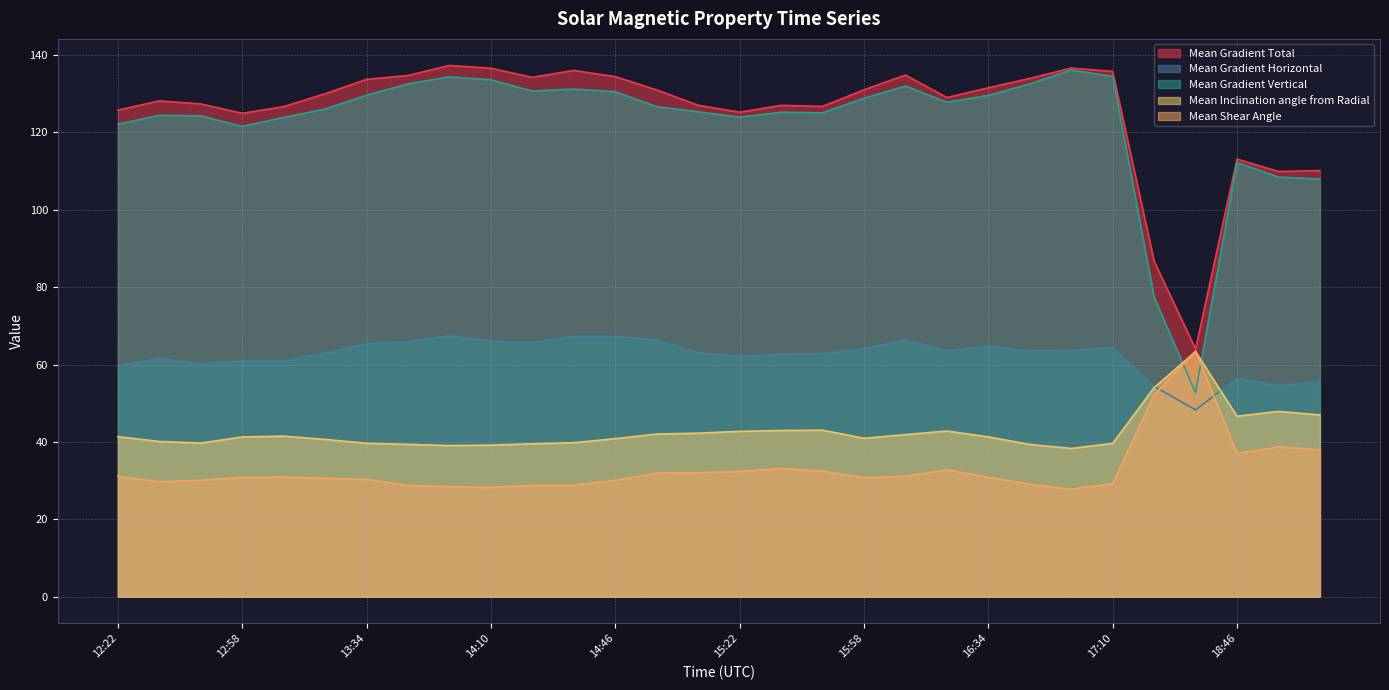

Is the value of Mean Shear Angle at 18:58 greater than the value of Mean Gradient Total at 12:46?

No